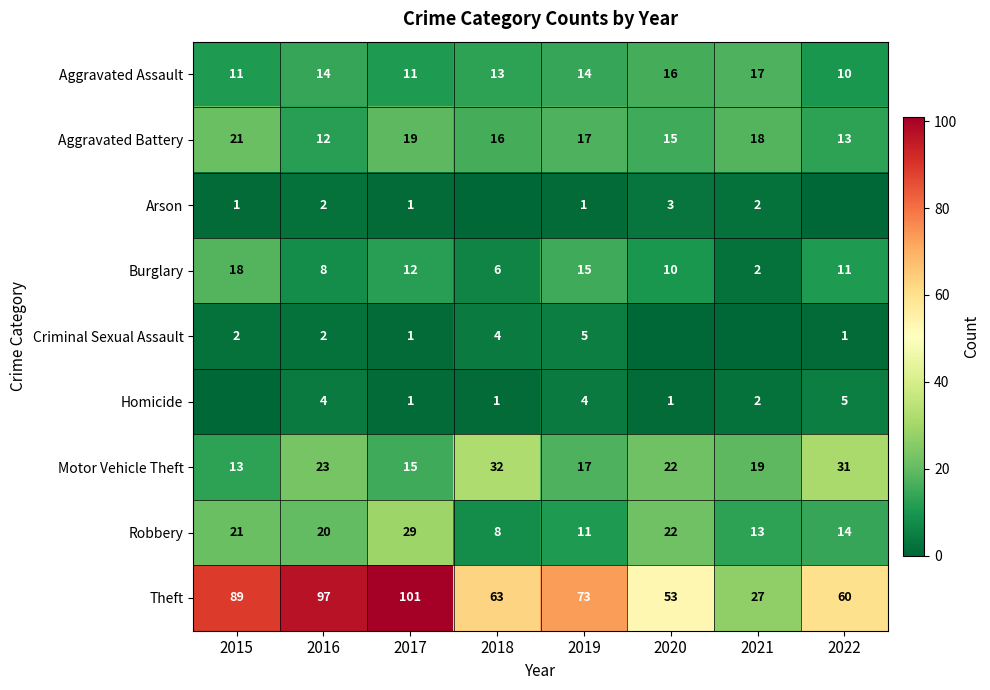

At which label is Aggravated Assault closest to 13?

2018